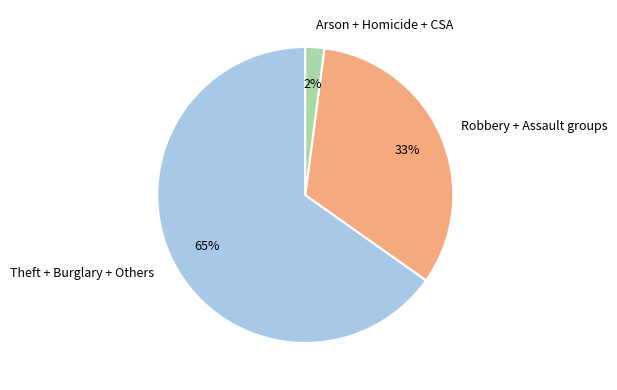

Which has a higher value, Robbery + Assault groups or Theft + Burglary + Others?

Theft + Burglary + Others